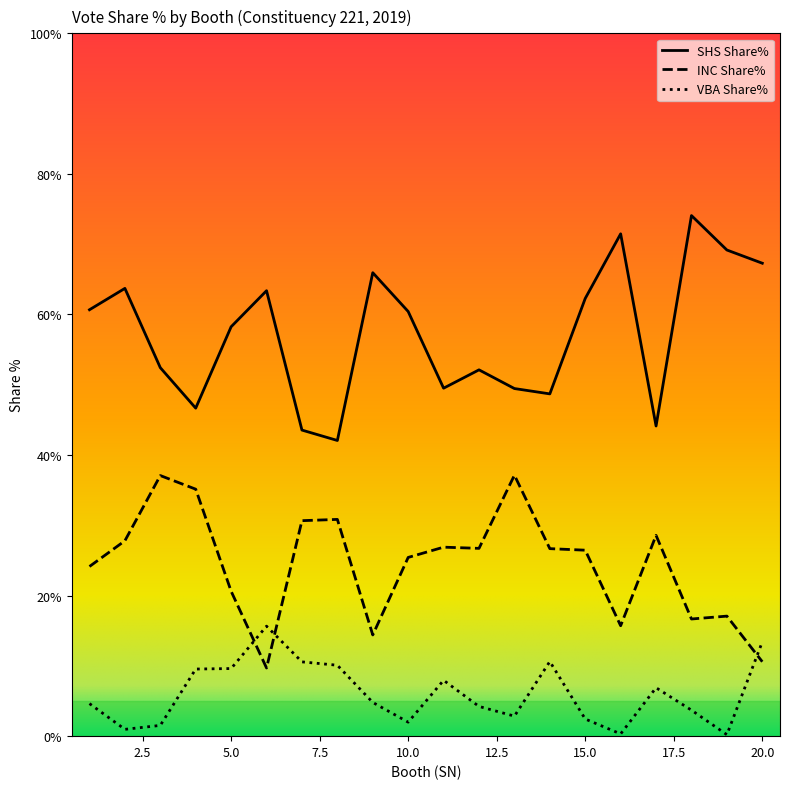

What are all the series names shown in the legend?

SHS Share%, INC Share%, VBA Share%